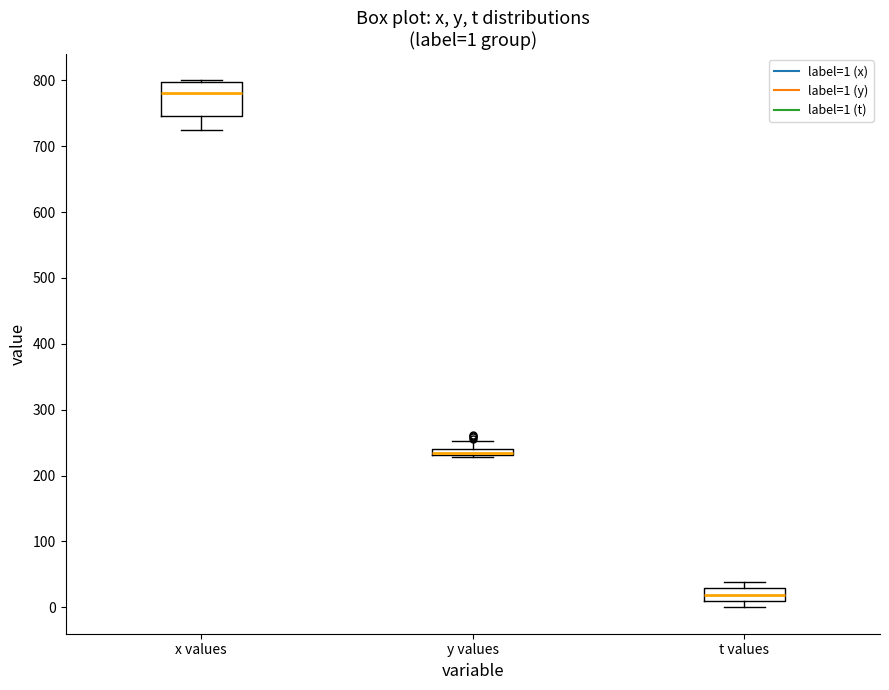

Which box is the tallest, from its lower edge to its upper edge?

x values